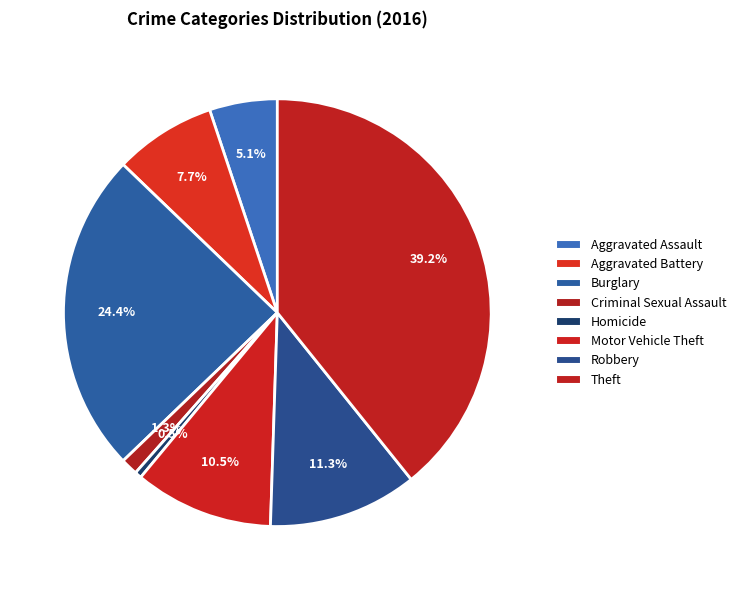

Is Aggravated Assault the majority of the pie?

No